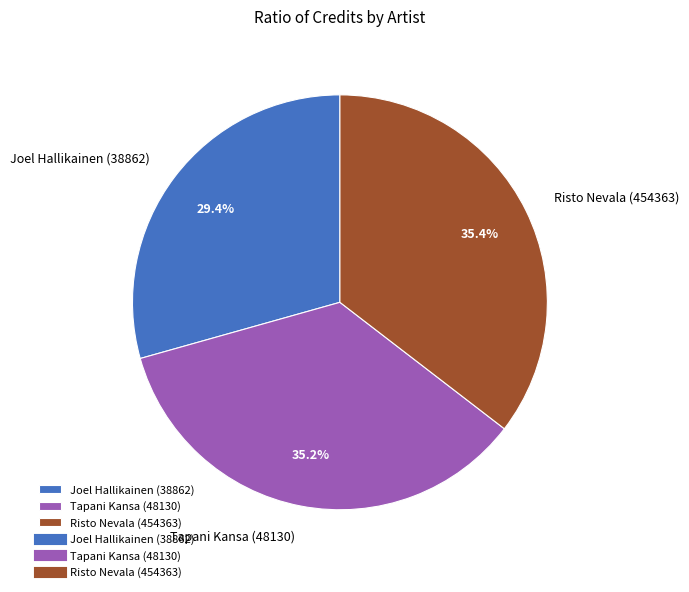

Count the number of slices in the pie.

3